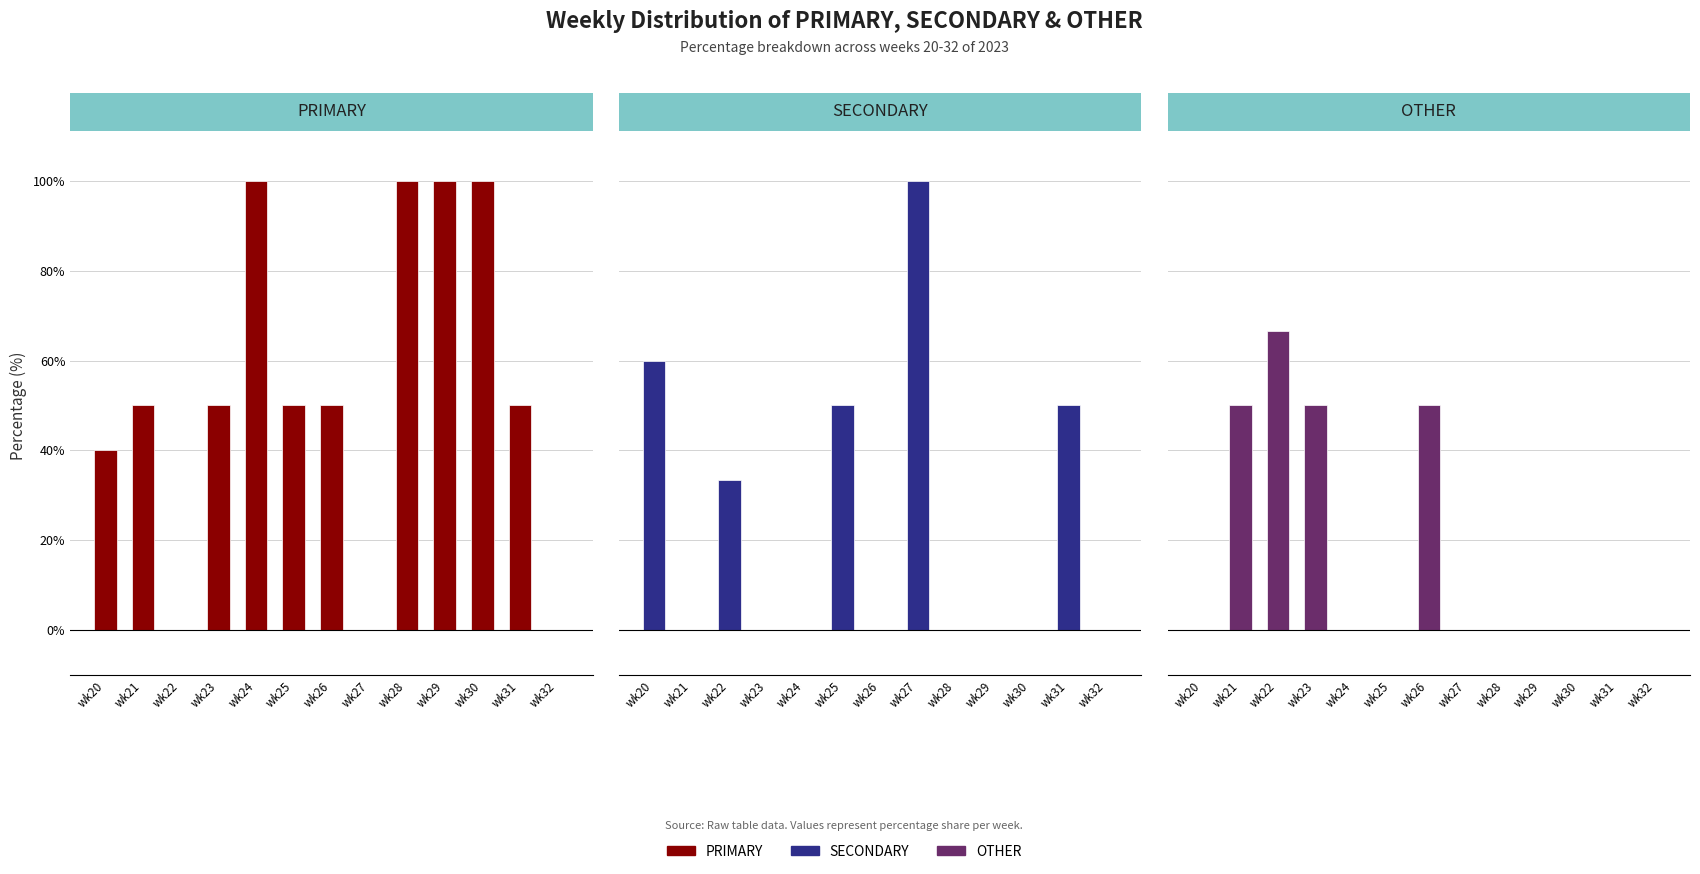

What is the sum of the PRIMARY values at wk22 and wk25?

50.0